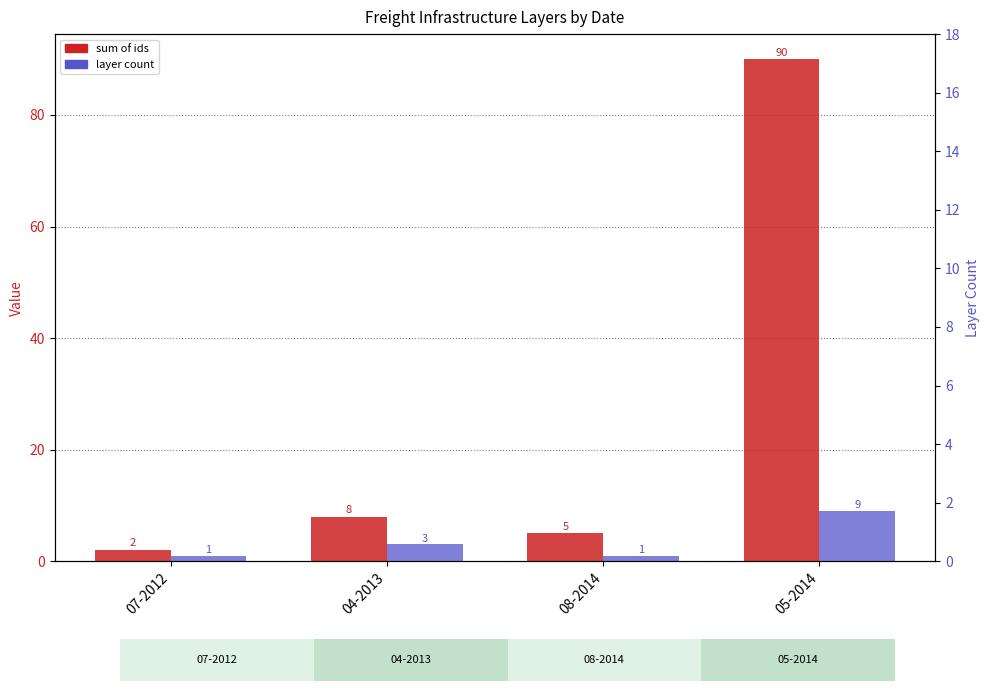

Count the layer count values in the range 1 to 9.

4